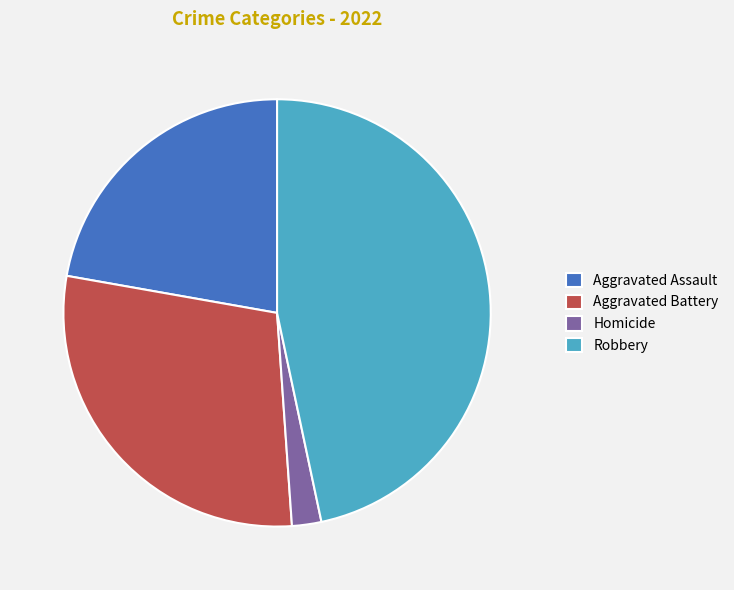

What is the smallest slice in the pie chart?

Homicide